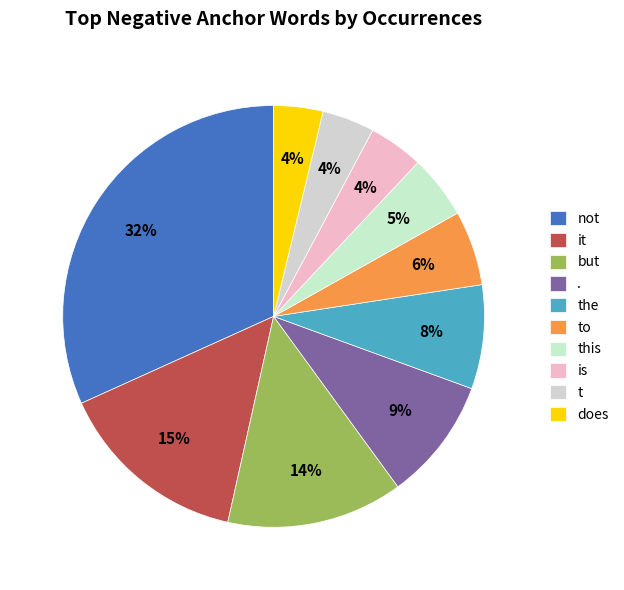

Which category has the biggest portion of the pie?

not